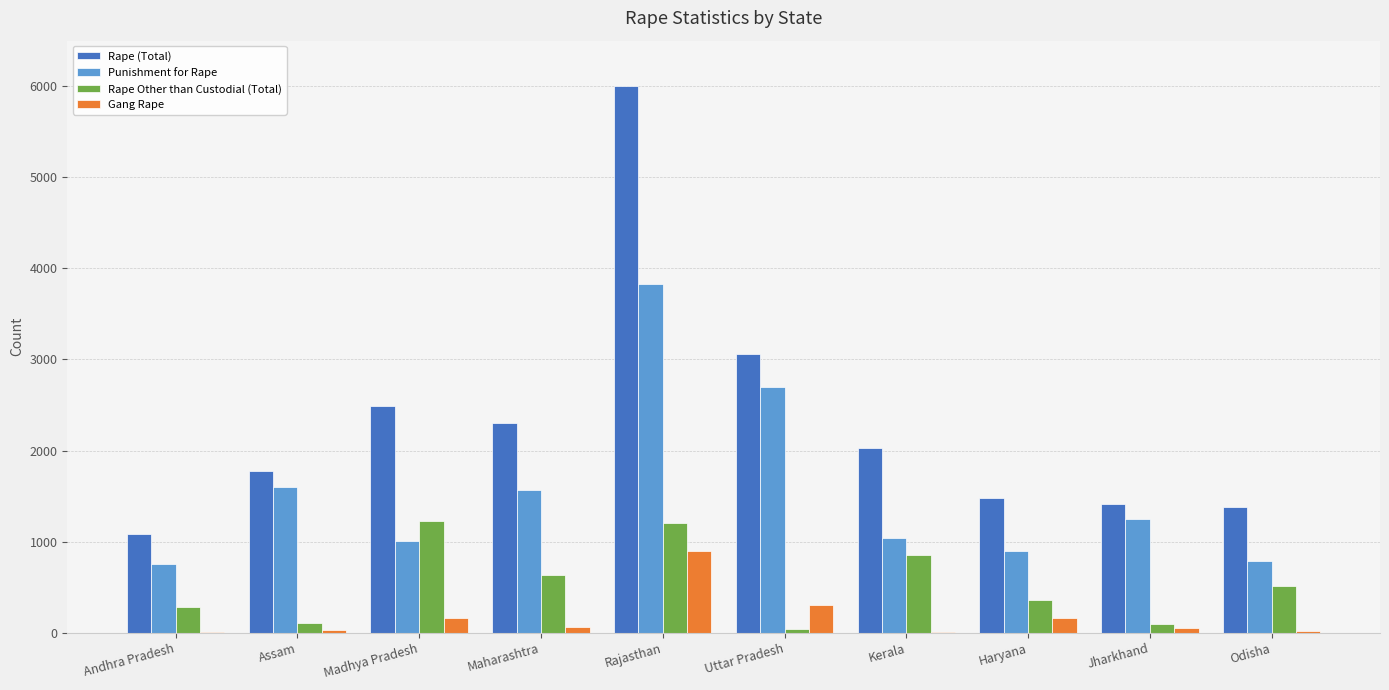

Is the value of Rape Other than Custodial (Total) at Uttar Pradesh greater than the value of Rape (Total) at Madhya Pradesh?

No